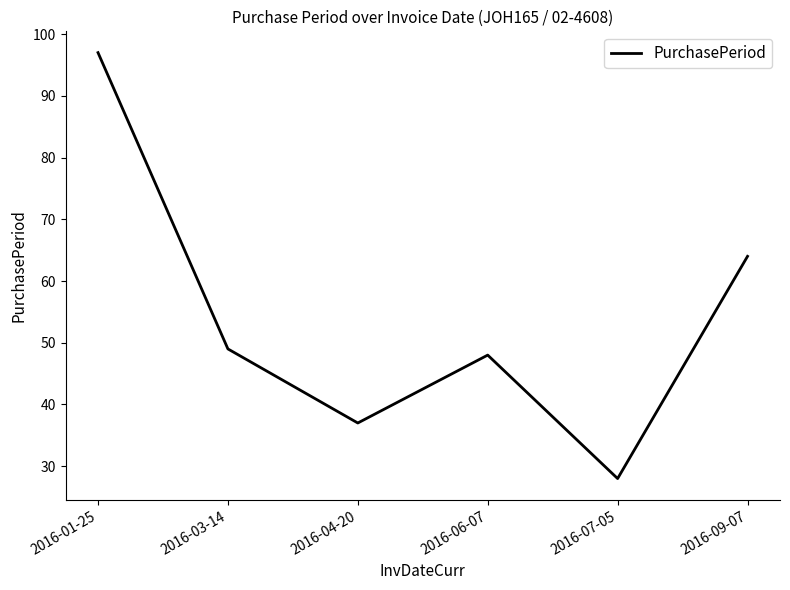

How many values are between 37 and 64?

4